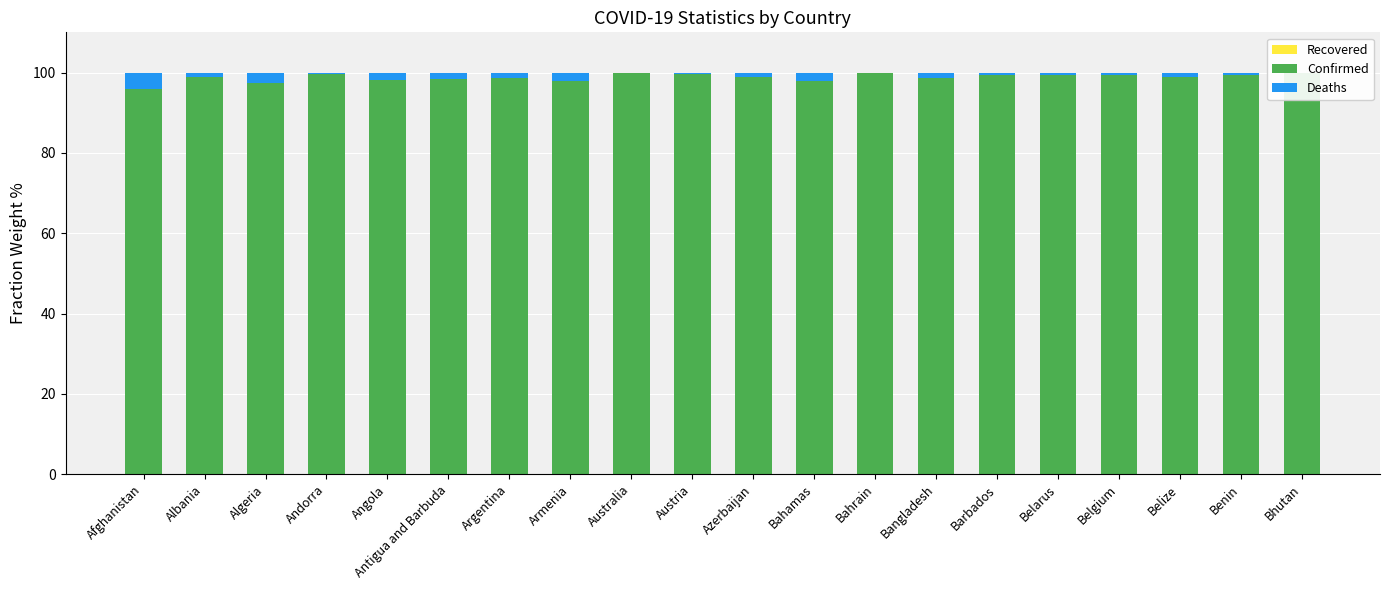

Does the chart contain any negative values?

No